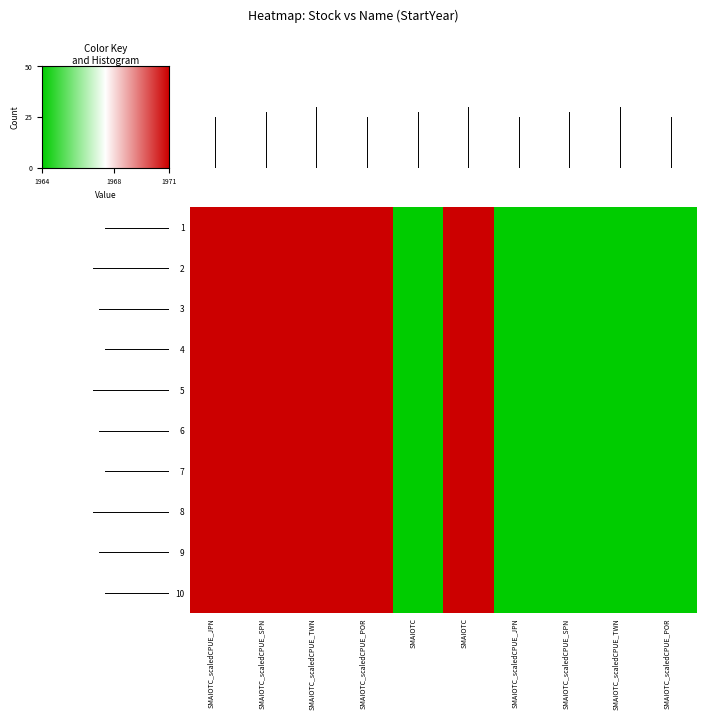

At how many categories does at least one series exceed 1964?

5